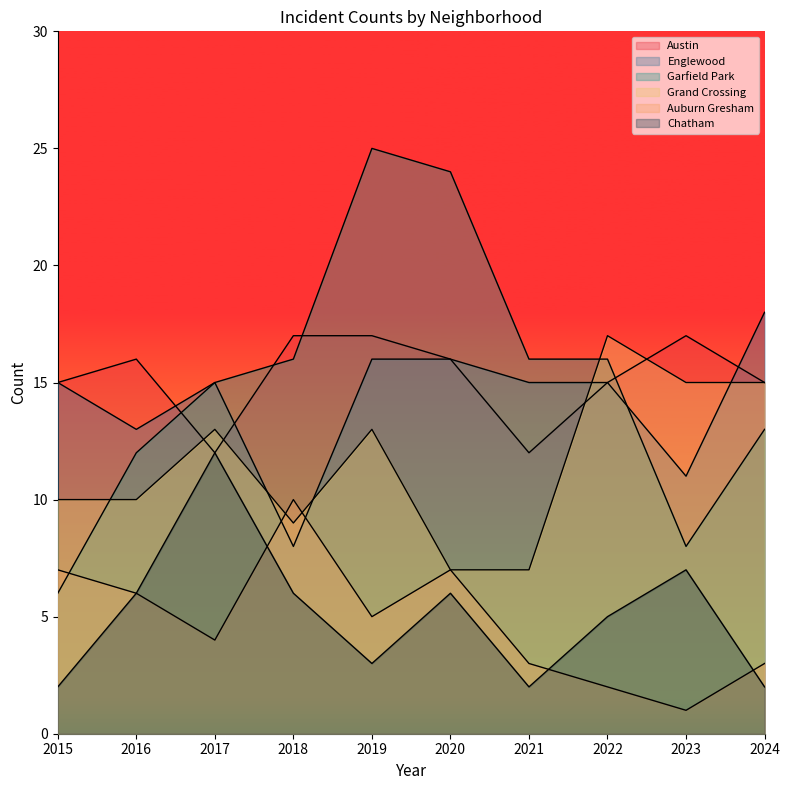

Reading right to left, transcribe all the data shown in this chart.

Austin: 2024=15	2023=17	2022=15	2021=12	2020=16	2019=17	2018=17	2017=12	2016=16	2015=15
Englewood: 2024=18	2023=11	2022=15	2021=15	2020=16	2019=16	2018=8	2017=15	2016=13	2015=15
Garfield Park: 2024=13	2023=8	2022=16	2021=16	2020=24	2019=25	2018=16	2017=15	2016=12	2015=6
Grand Crossing: 2024=15	2023=15	2022=17	2021=7	2020=7	2019=13	2018=9	2017=13	2016=10	2015=10
Auburn Gresham: 2024=3	2023=1	2022=2	2021=3	2020=7	2019=5	2018=10	2017=4	2016=6	2015=7
Chatham: 2024=2	2023=7	2022=5	2021=2	2020=6	2019=3	2018=6	2017=12	2016=6	2015=2